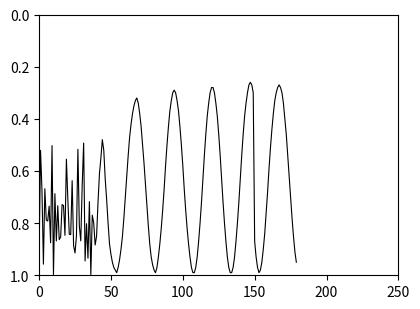

Is this an area chart (filled region under the line)?

No